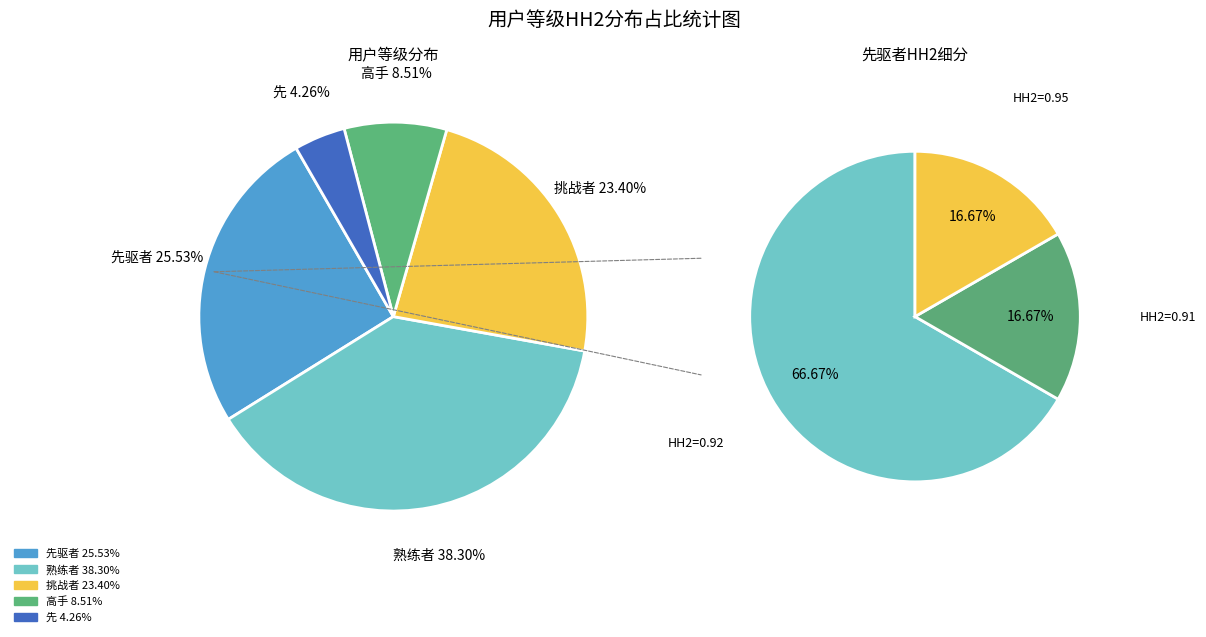

How many slices are in this pie chart?

5